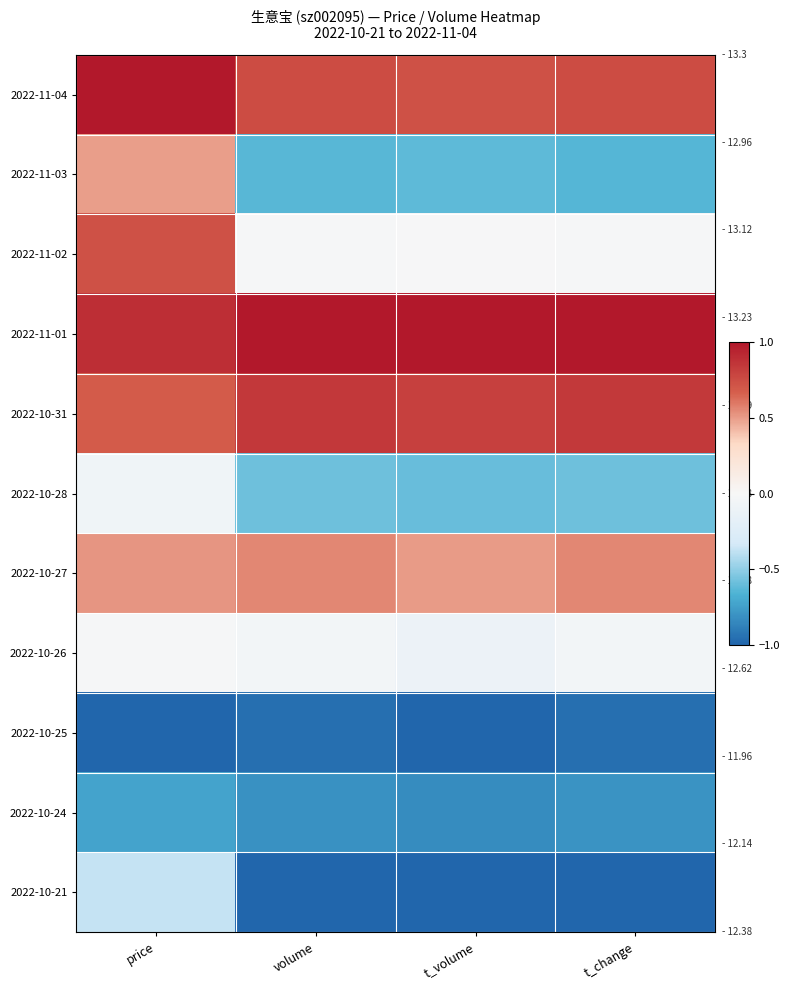

Reading left to right, extract all data points from this chart.

2022-11-04: price=1.0	volume=0.8	t_volume=0.7	t_change=0.8
2022-11-03: price=0.5	volume=-0.6	t_volume=-0.6	t_change=-0.6
2022-11-02: price=0.7	volume=-0.0	t_volume=-0.0	t_change=-0.0
2022-11-01: price=0.9	volume=1.0	t_volume=1.0	t_change=1.0
2022-10-31: price=0.7	volume=0.9	t_volume=0.8	t_change=0.8
2022-10-28: price=-0.1	volume=-0.6	t_volume=-0.6	t_change=-0.6
2022-10-27: price=0.5	volume=0.6	t_volume=0.5	t_change=0.6
2022-10-26: price=-0.0	volume=-0.0	t_volume=-0.1	t_change=-0.0
2022-10-25: price=-1.0	volume=-1.0	t_volume=-1.0	t_change=-1.0
2022-10-24: price=-0.7	volume=-0.8	t_volume=-0.8	t_change=-0.8
2022-10-21: price=-0.4	volume=-1.0	t_volume=-1.0	t_change=-1.0